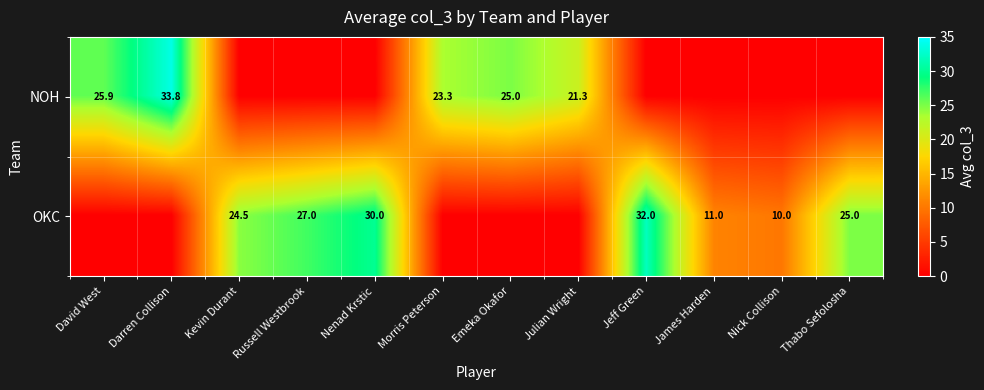

Count the number of data series in this chart.

2